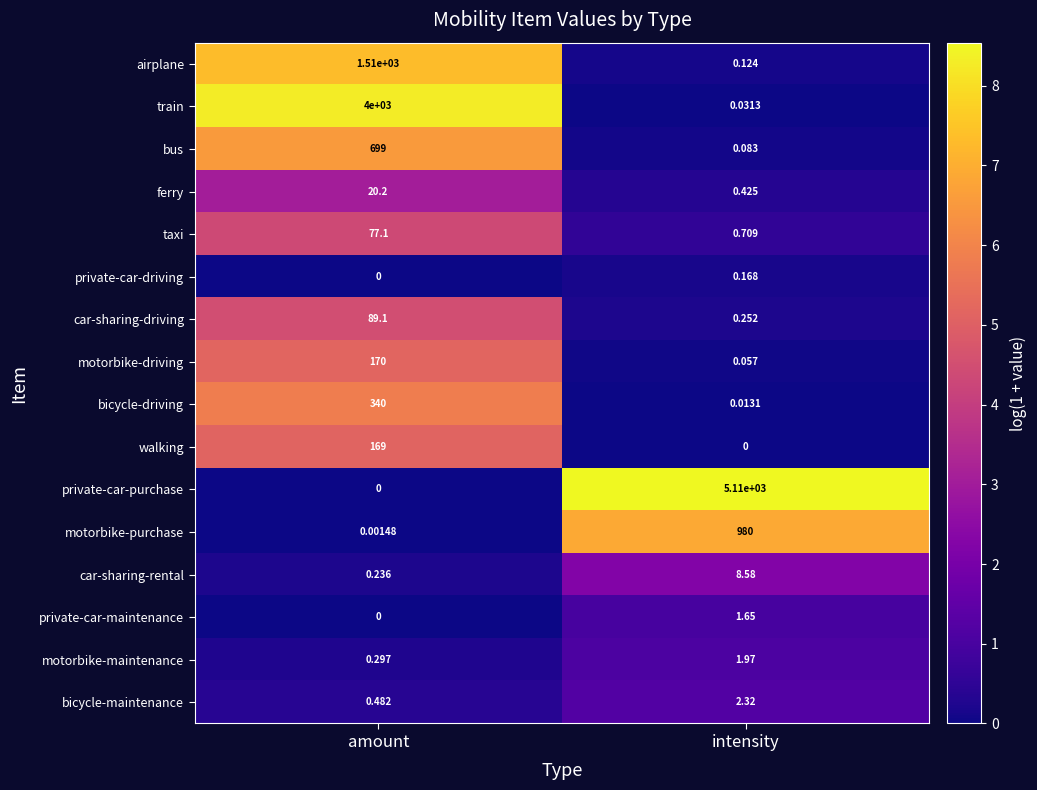

Where is bicycle-driving nearest to the value 170?

intensity